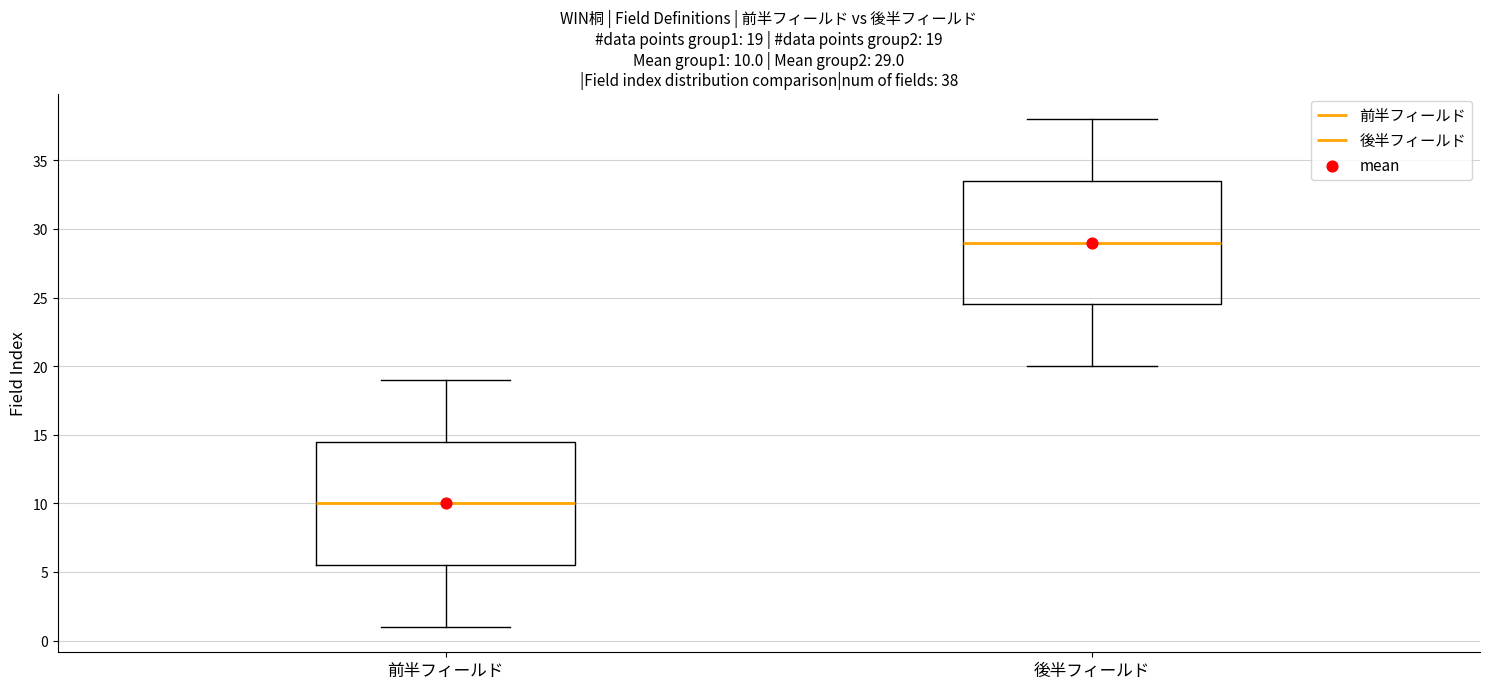

Which box's median line is the lowest?

前半フィールド